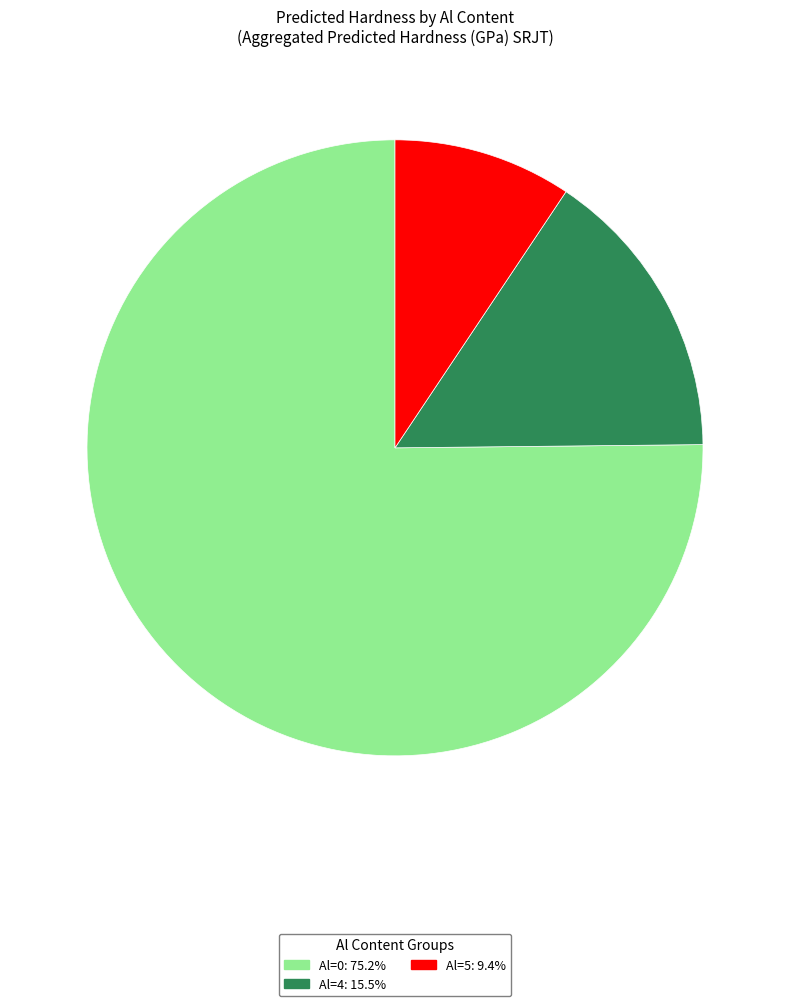

How many slices are in this pie chart?

3